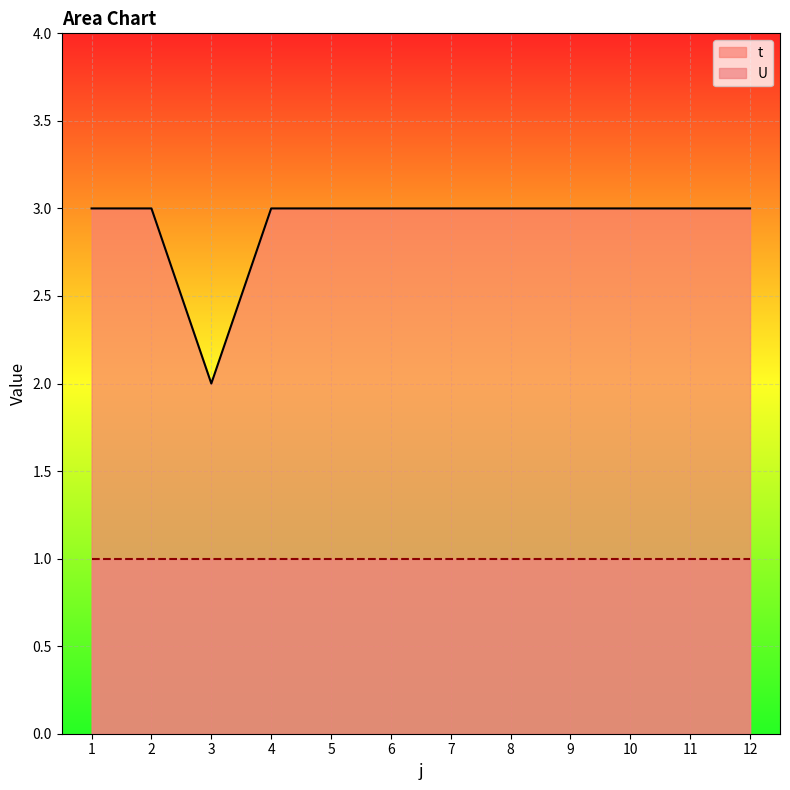

Which category has the highest value across all series?

1